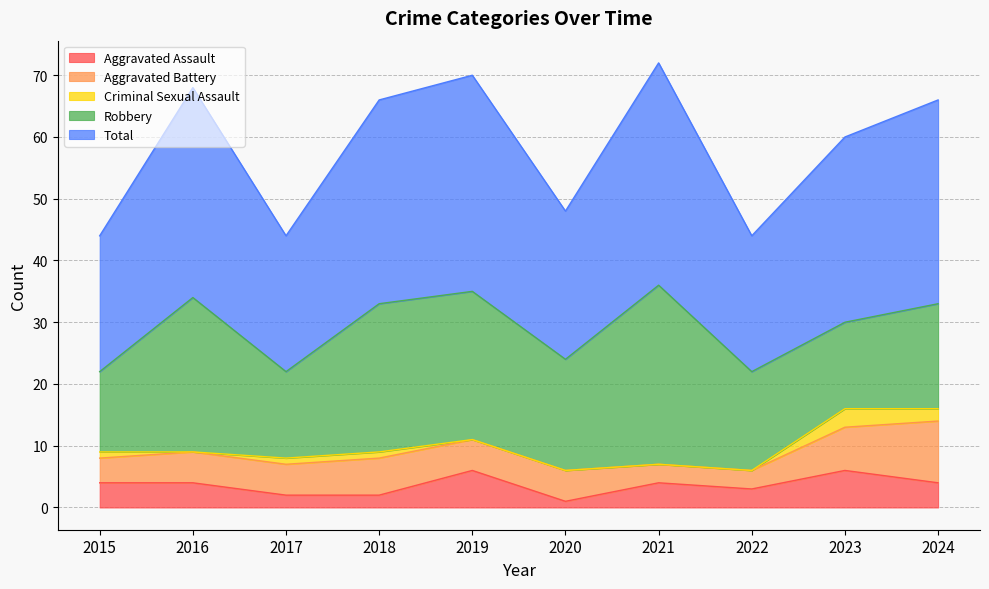

Rank the series by their maximum value, from highest to lowest.

Total, Robbery, Aggravated Battery, Aggravated Assault, Criminal Sexual Assault